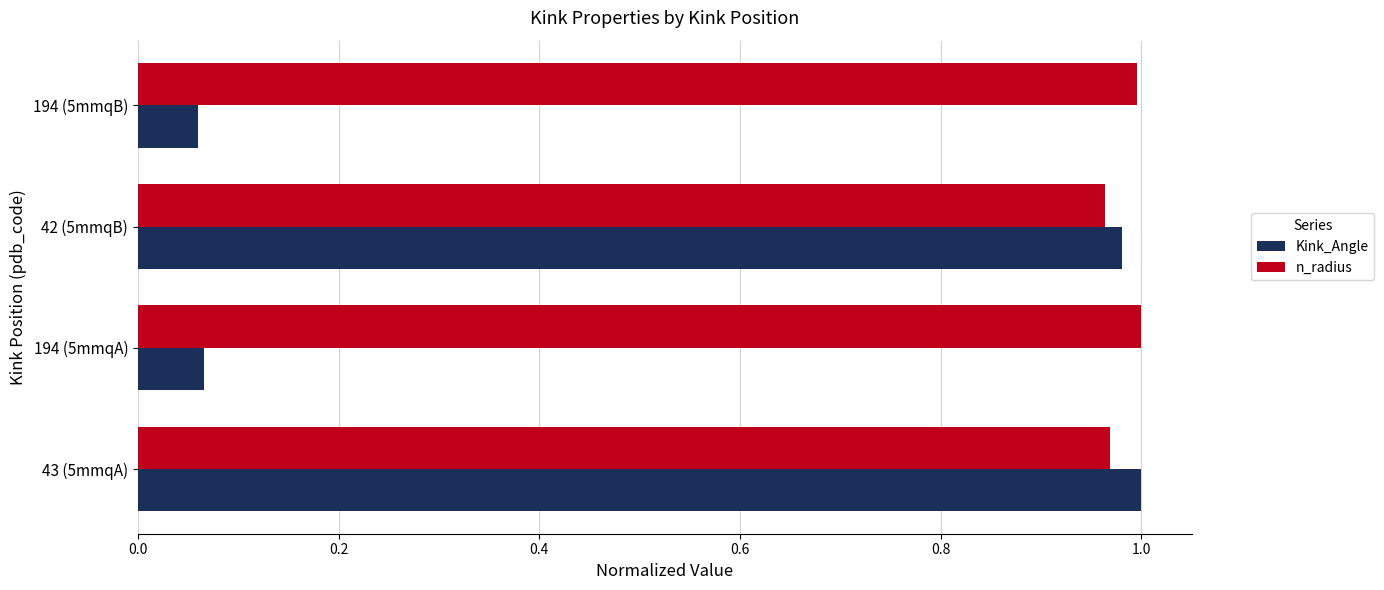

Which series has the largest total across all categories?

n_radius